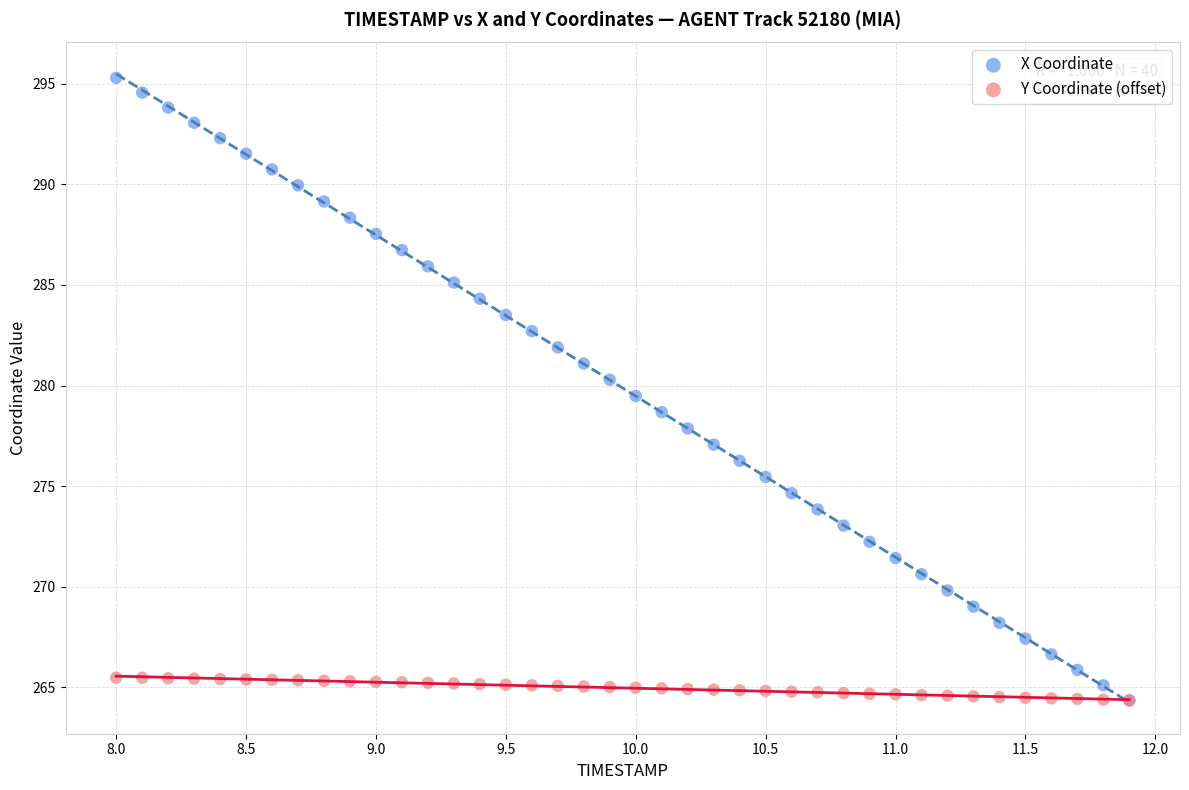

Which series contains the highest Y value?

X Coordinate